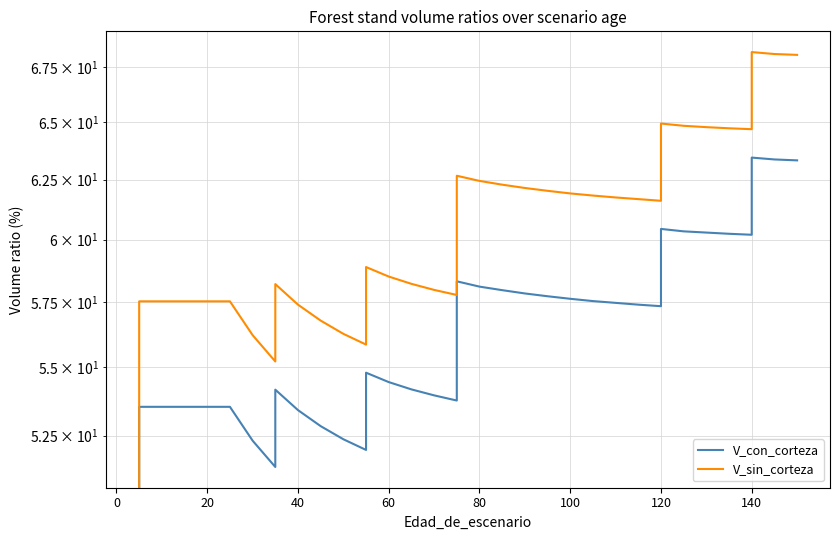

What is the average value of the V_con_corteza series?

54.9